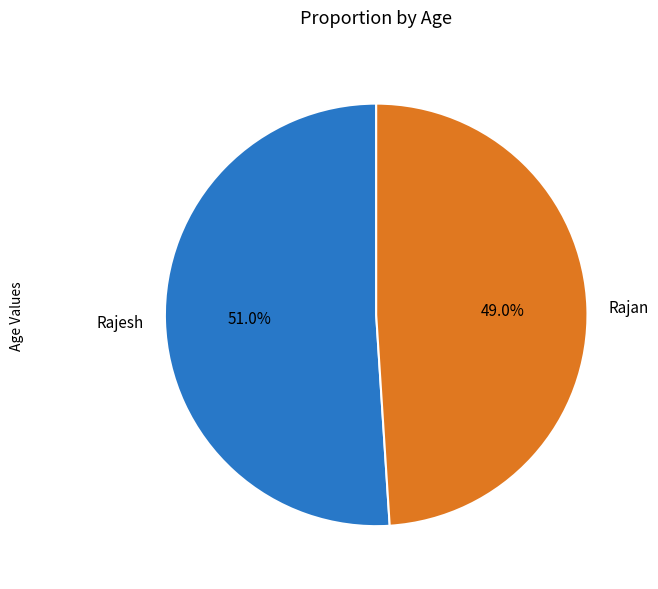

Which slice is the smallest?

Rajan